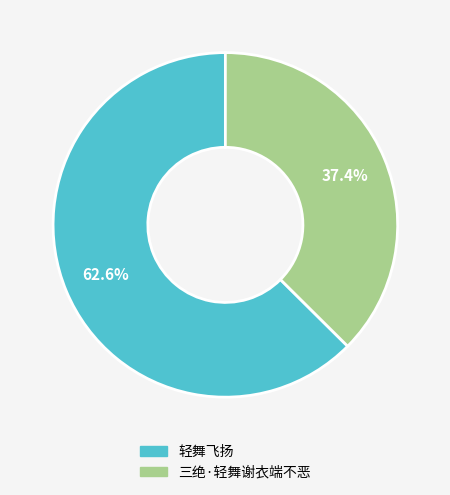

Approximately how many times larger is the value at 轻舞飞扬 compared to 三绝·轻舞谢衣端不恶?

1.7